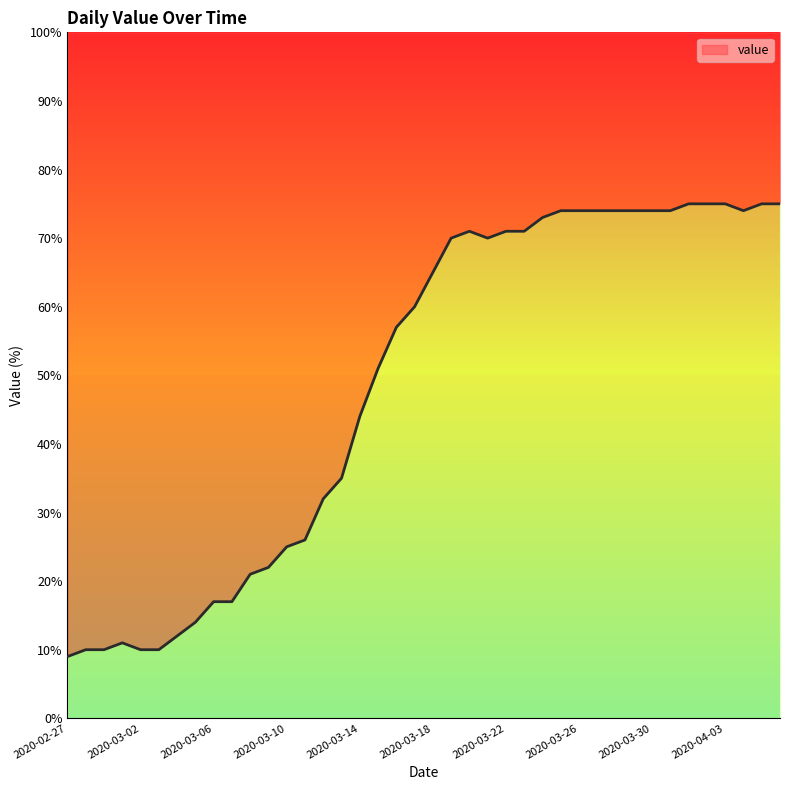

List the labels in order of value, smallest first.

2020-02-27, 2020-02-28, 2020-02-29, 2020-03-02, 2020-03-03, 2020-03-01, 2020-03-04, 2020-03-05, 2020-03-06, 2020-03-07, 2020-03-08, 2020-03-09, 2020-03-10, 2020-03-11, 2020-03-12, 2020-03-13, 2020-03-14, 2020-03-15, 2020-03-16, 2020-03-17, 2020-03-18, 2020-03-19, 2020-03-21, 2020-03-20, 2020-03-22, 2020-03-23, 2020-03-24, 2020-03-25, 2020-03-26, 2020-03-27, 2020-03-28, 2020-03-29, 2020-03-30, 2020-03-31, 2020-04-04, 2020-04-01, 2020-04-02, 2020-04-03, 2020-04-05, 2020-04-06